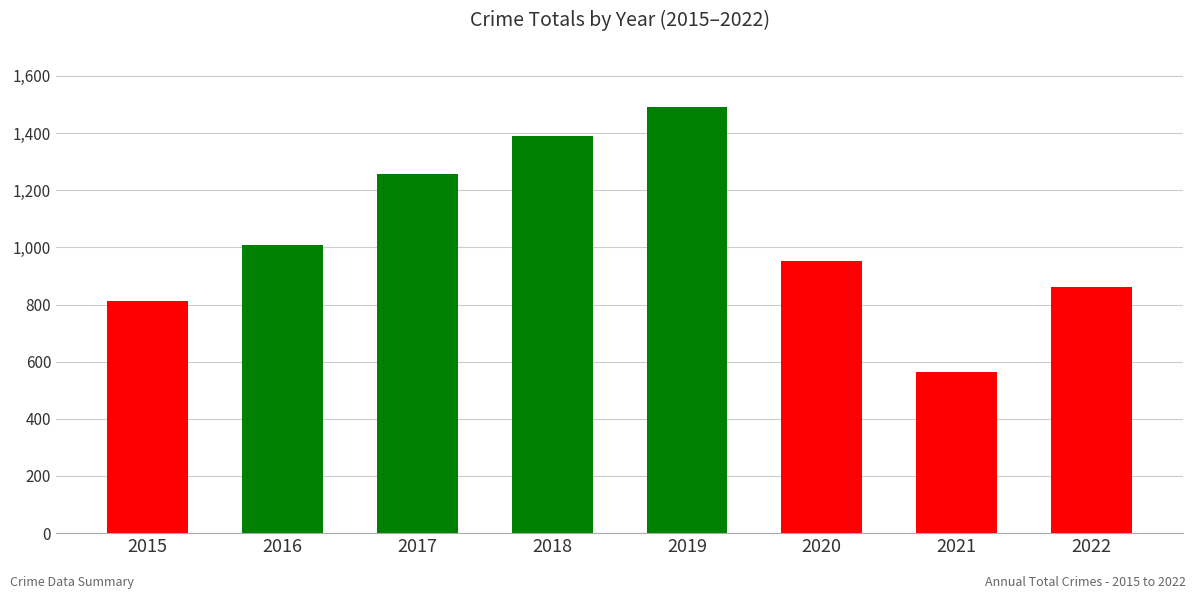

Reading right to left, what are all the values shown in this chart?

863	563	953	1492	1390	1256	1007	813